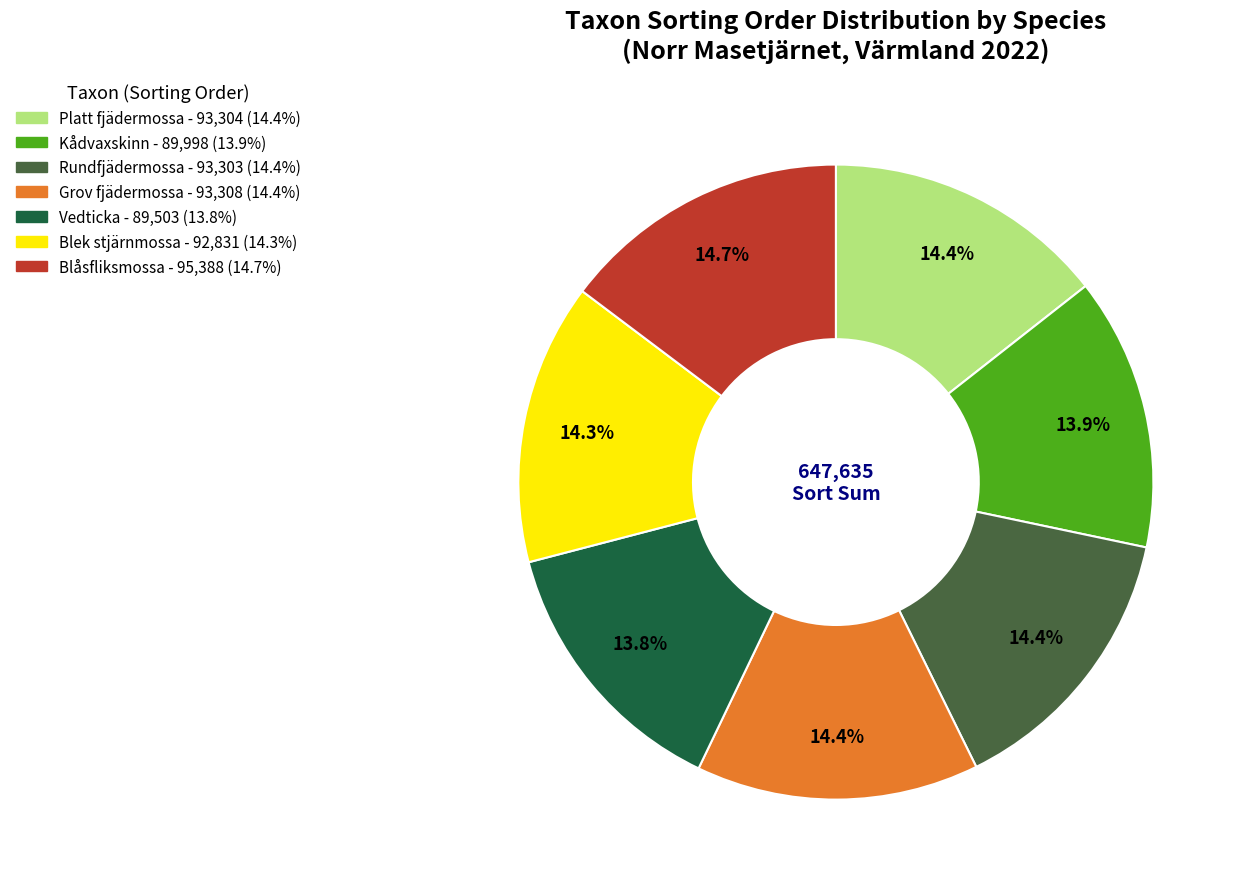

Approximately how many times larger is the value at Platt fjädermossa compared to Rundfjädermossa?

1.0